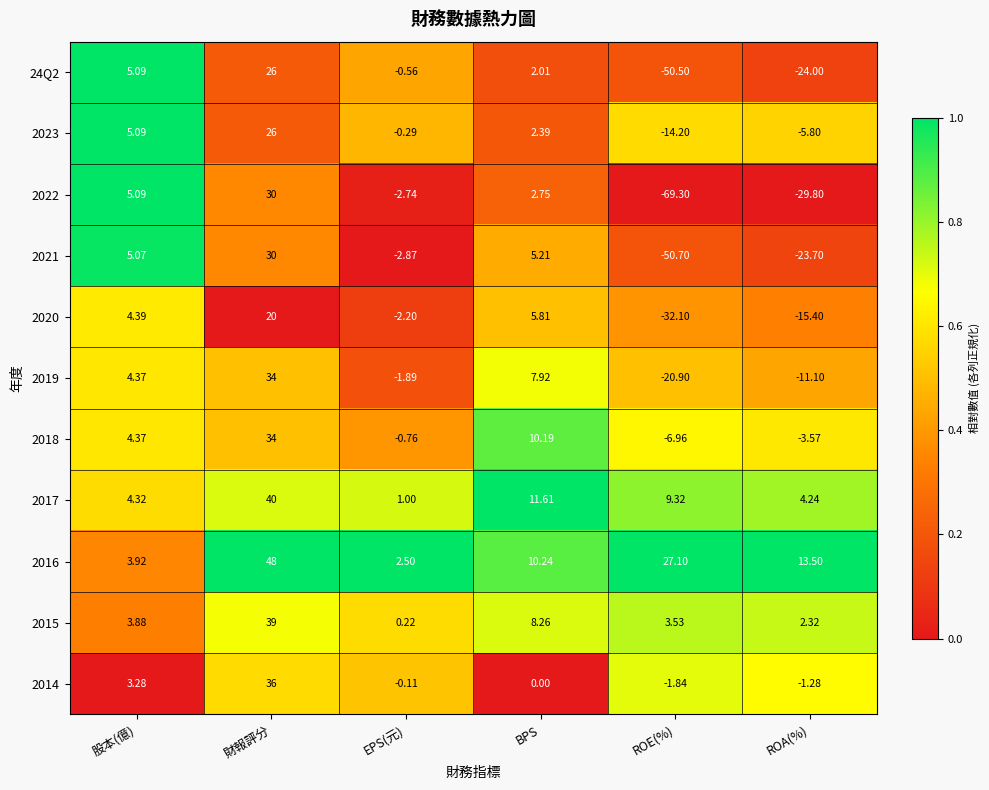

Which category has the lowest value across all series?

ROE(%)